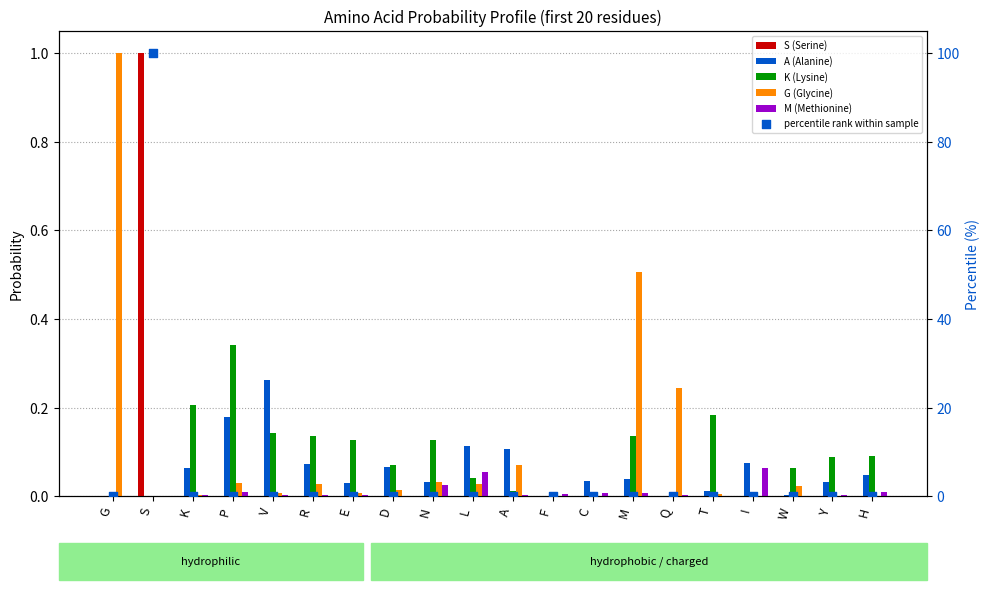

At how many categories does at least one series exceed 33?

1